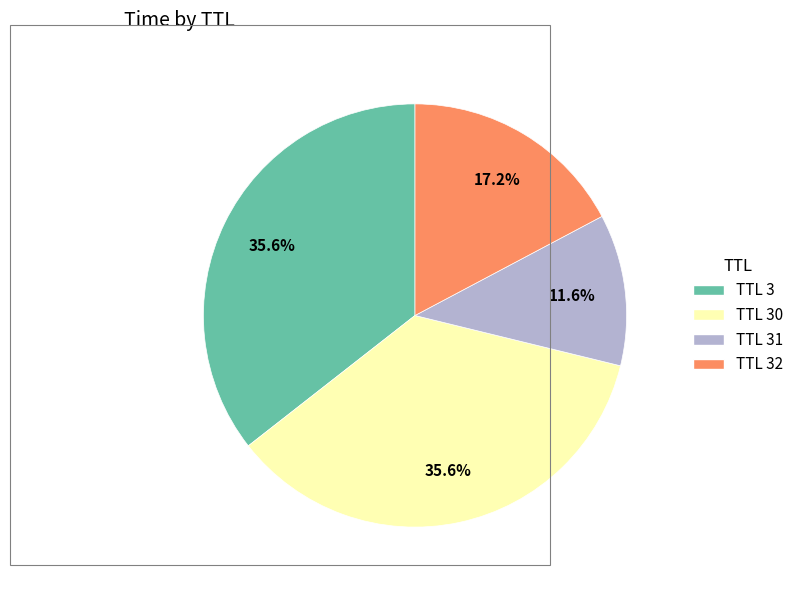

How many slices are in this pie chart?

4